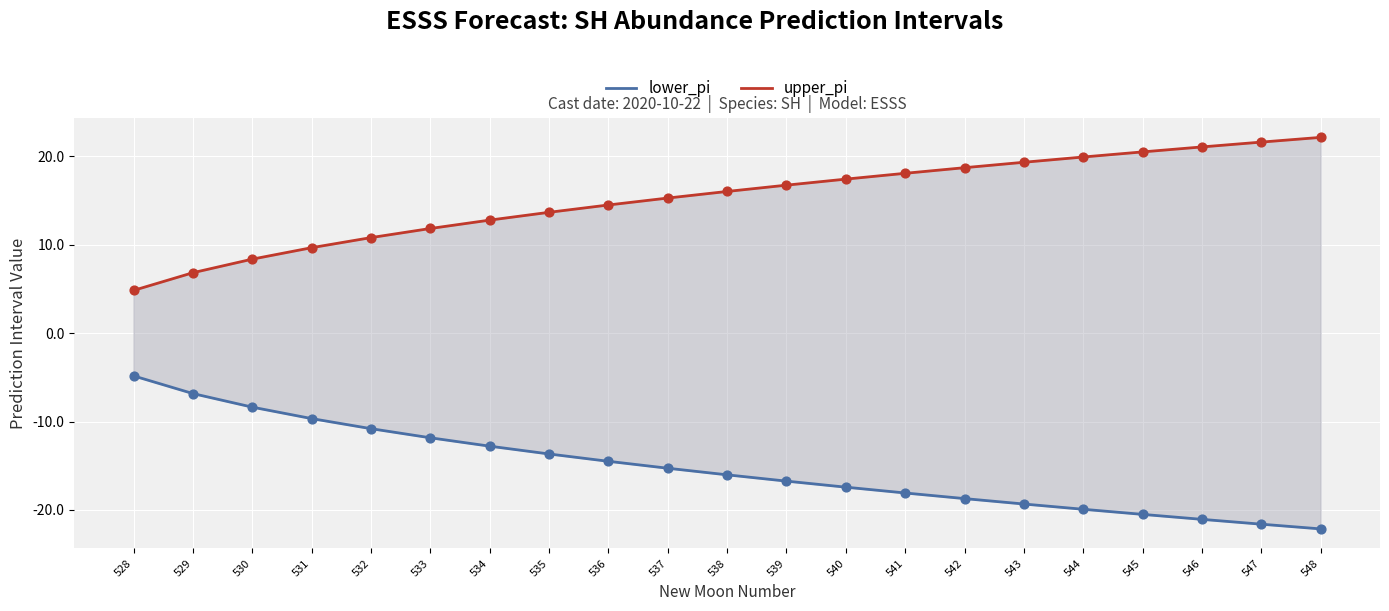

Which series contains the highest Y value?

upper_pi